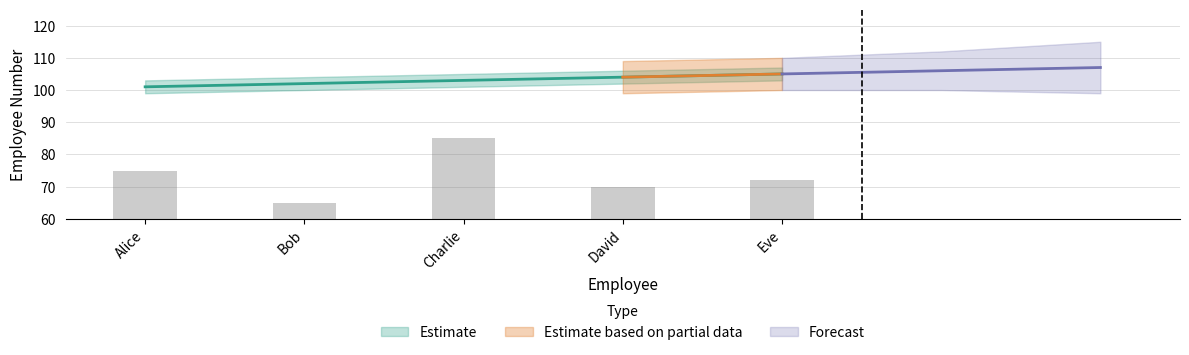

Which has a higher value, David or Alice?

Alice